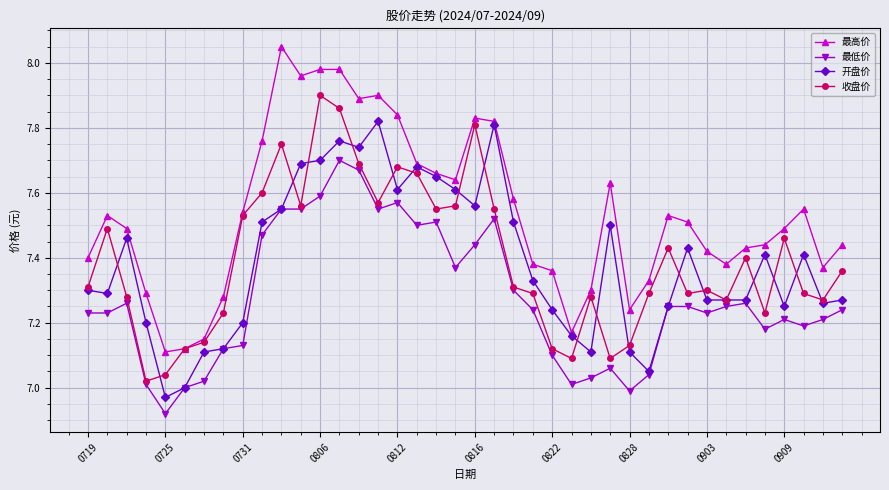

Count the number of categories in the chart.

40